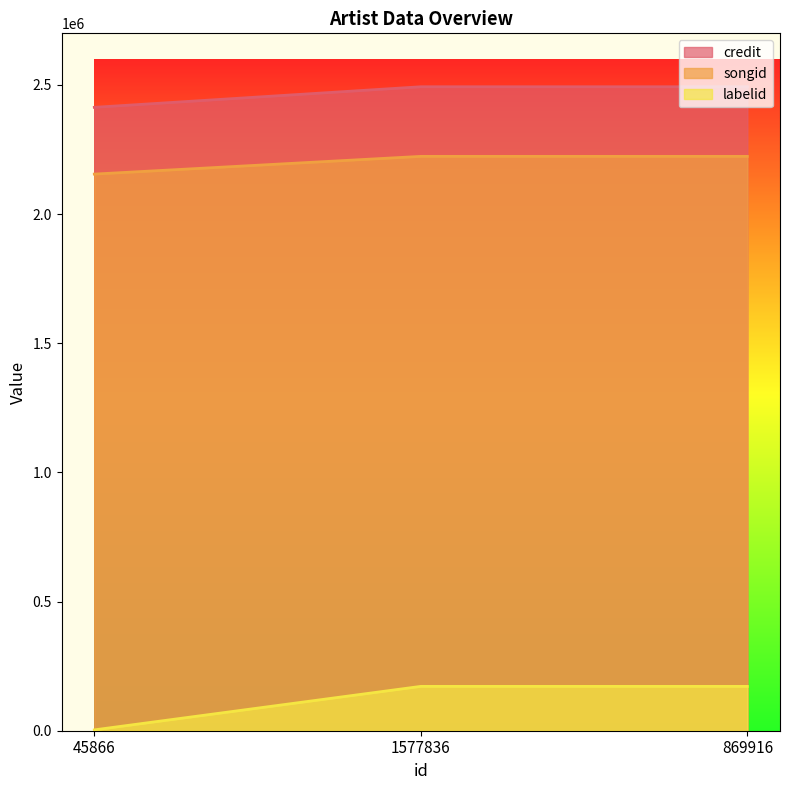

How many lines are shown in the chart?

3